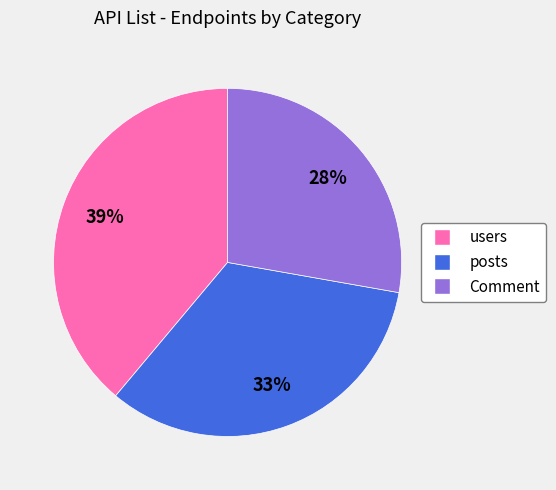

To the nearest percent, what portion does users represent?

39%